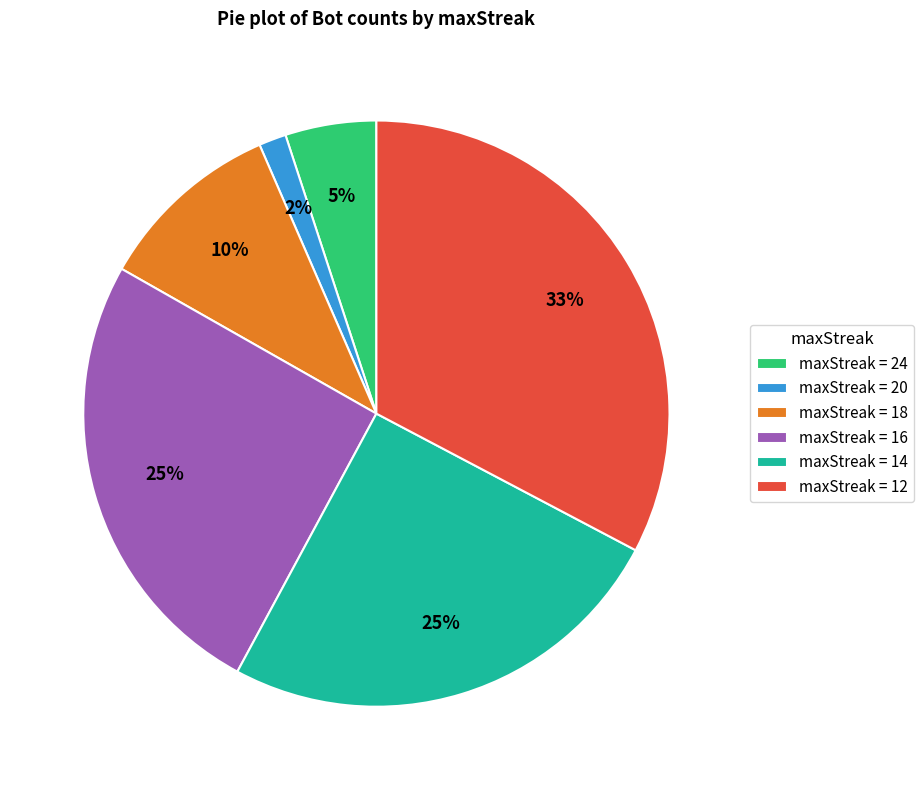

Does maxStreak = 12 represent more than half of the total?

No